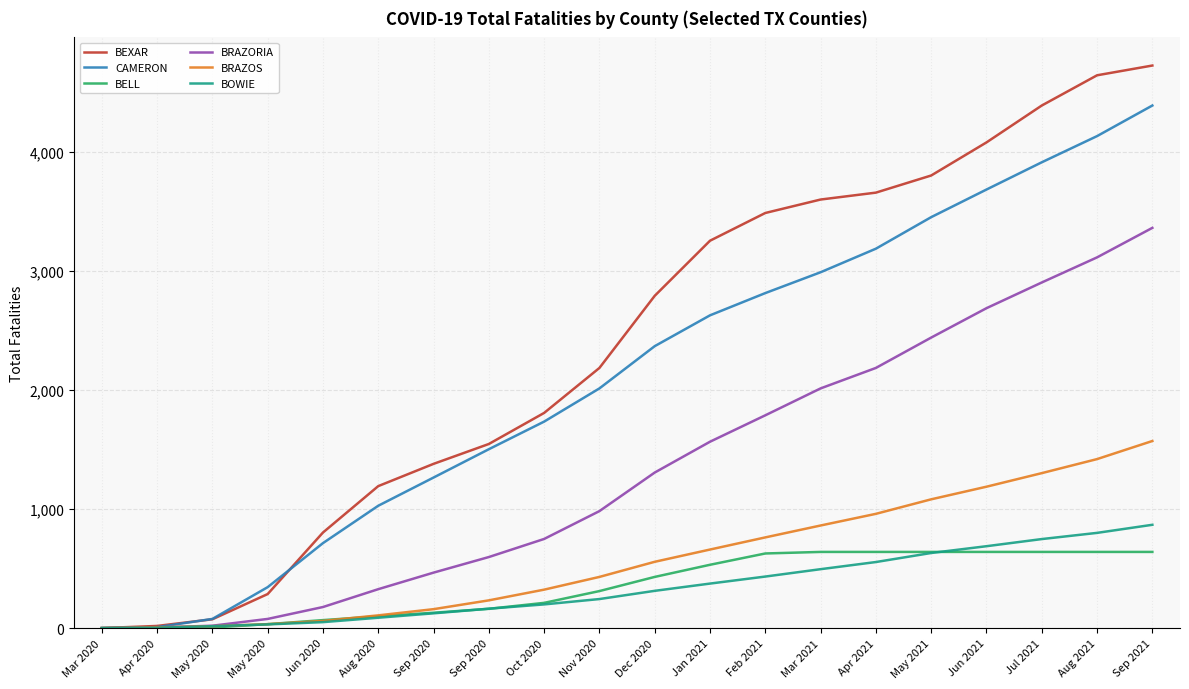

How many lines are shown in the chart?

6